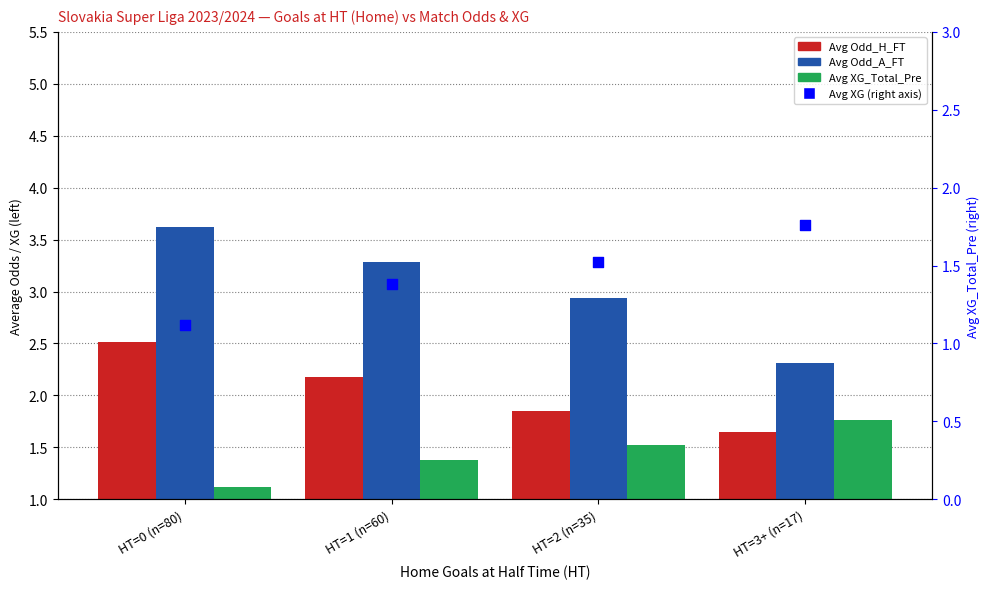

Which series has the largest total across all categories?

Avg Odd_A_FT